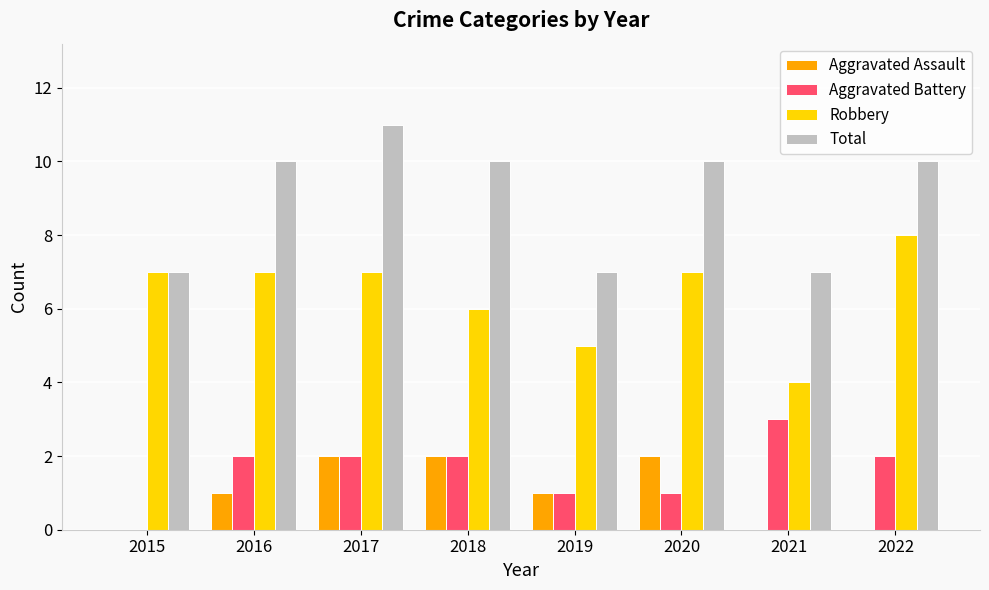

Between 2017 and 2021, which series saw the biggest shift?

Total